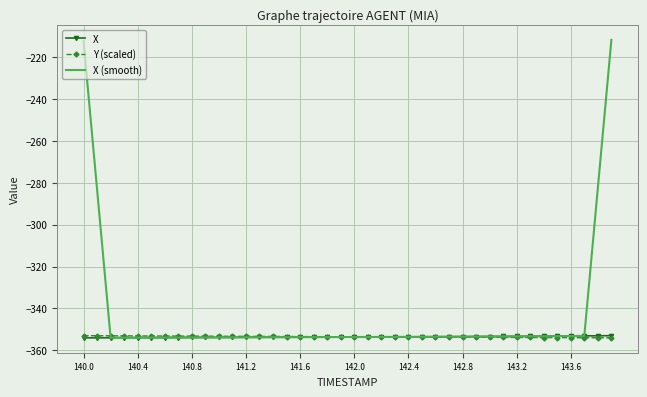

Which series has the largest total across all categories?

X (smooth)